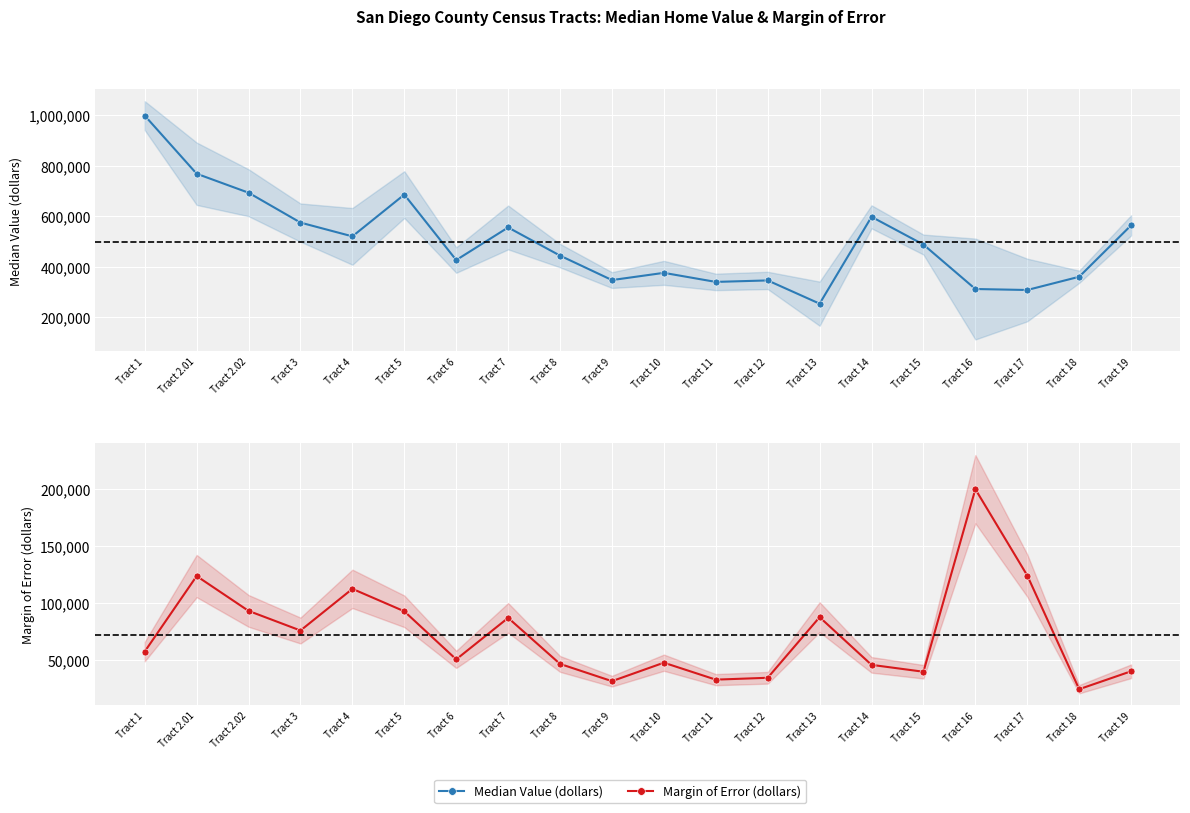

Which has a higher value, Tract 16 or Tract 19?

Tract 19